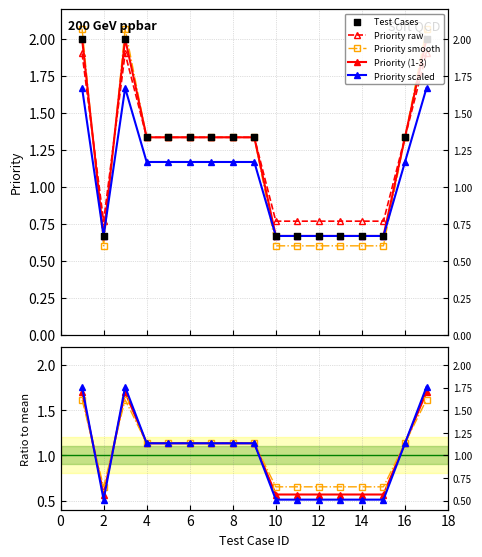

Between 17 and 13, which is larger?

17